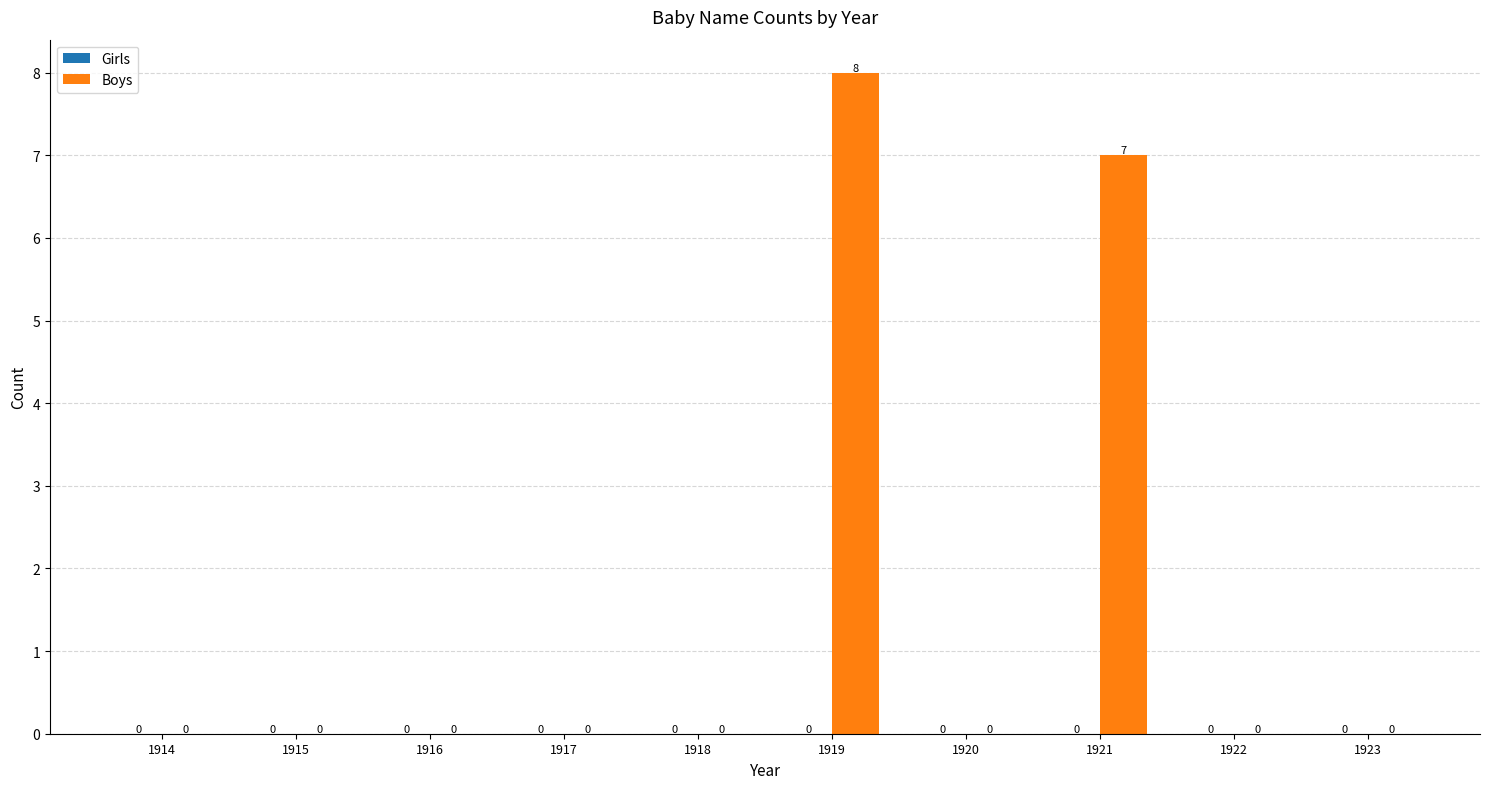

Reading left to right, extract all data points from this chart.

1914=0	1915=0	1916=0	1917=0	1918=0	1919=8	1920=0	1921=7	1922=0	1923=0